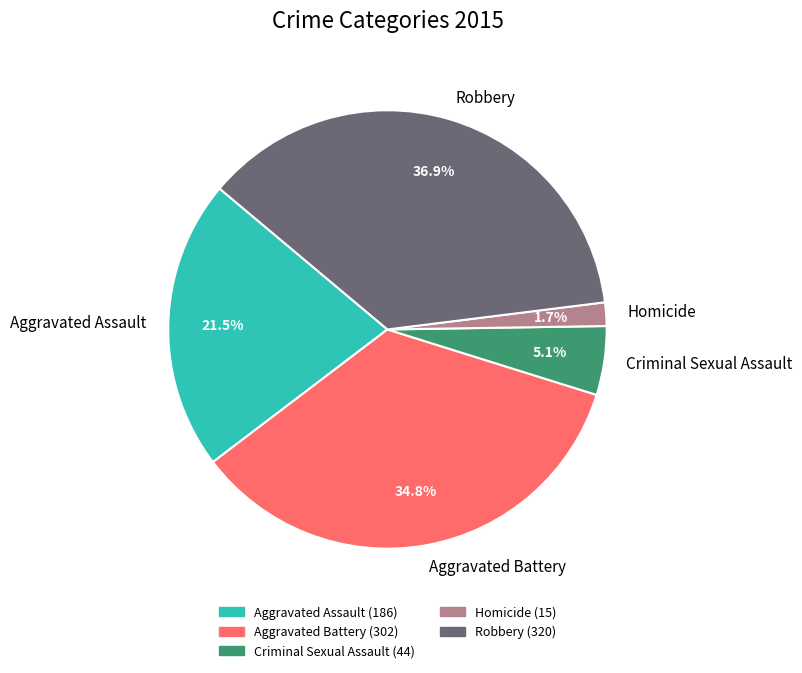

What percentage is NOT represented by Criminal Sexual Assault?

94.9%